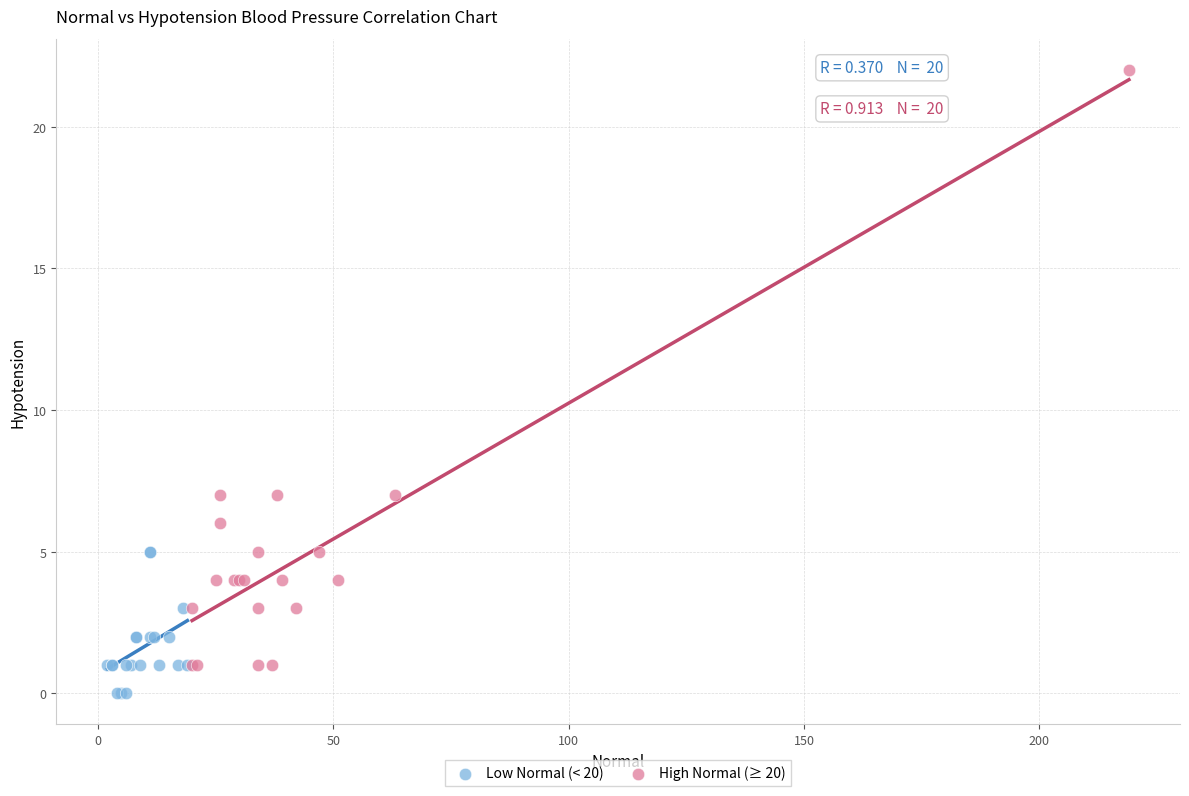

What are all the series names shown in the legend?

Low Normal (< 20), High Normal (≥ 20)